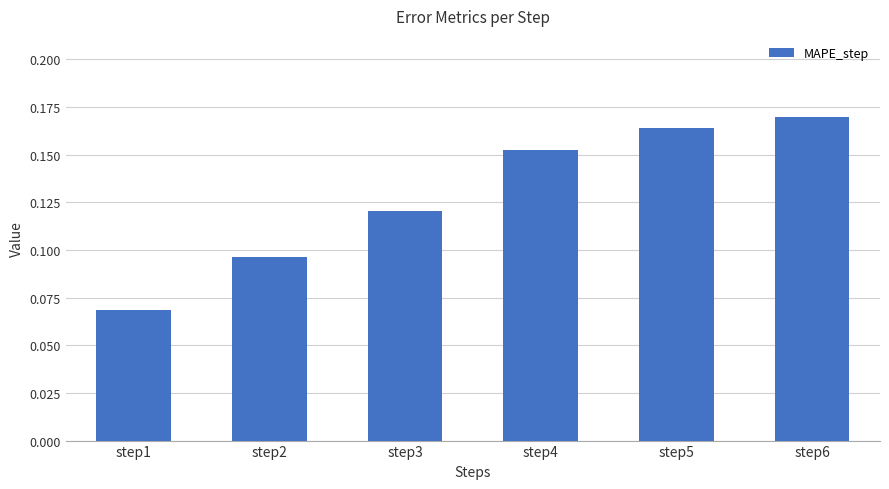

List the labels in order of value, largest first.

step6, step5, step4, step3, step2, step1